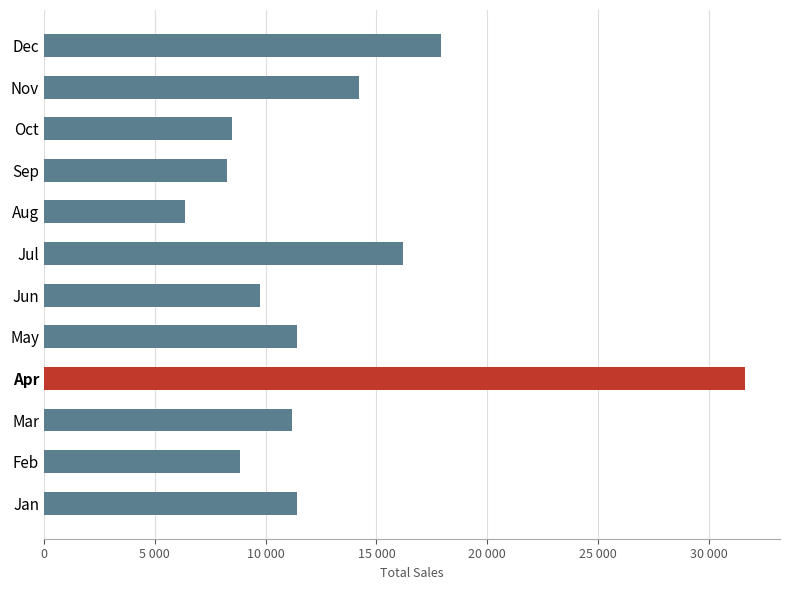

How many bars are there in total?

12